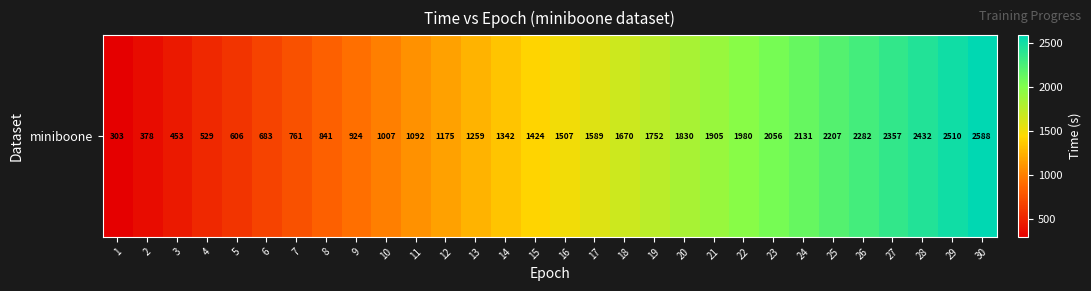

What is the average value?

1452.4